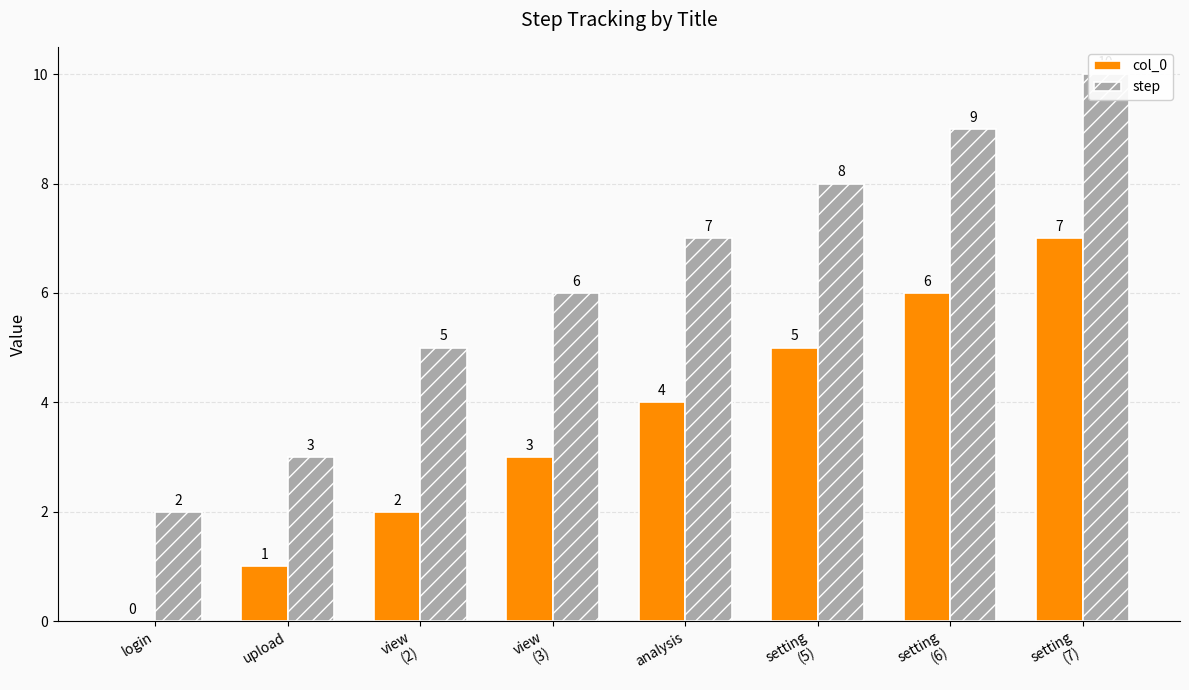

The step series shows 7 at analysis. True or false?

True